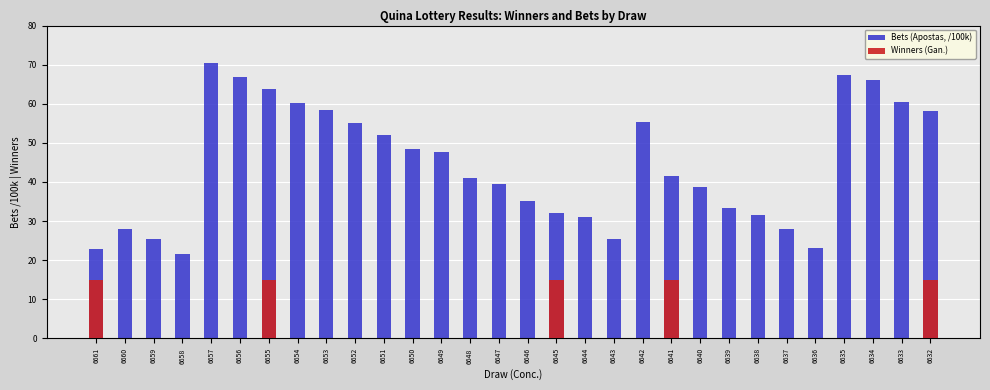

Rank the series by their maximum value, from lowest to highest.

Winners (Gan.), Bets (Apostas, /100k)